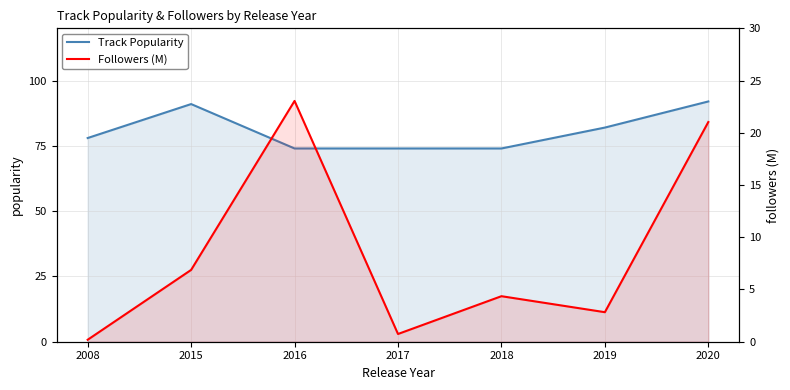

What is the highest value of the Followers (M) series?

23.1